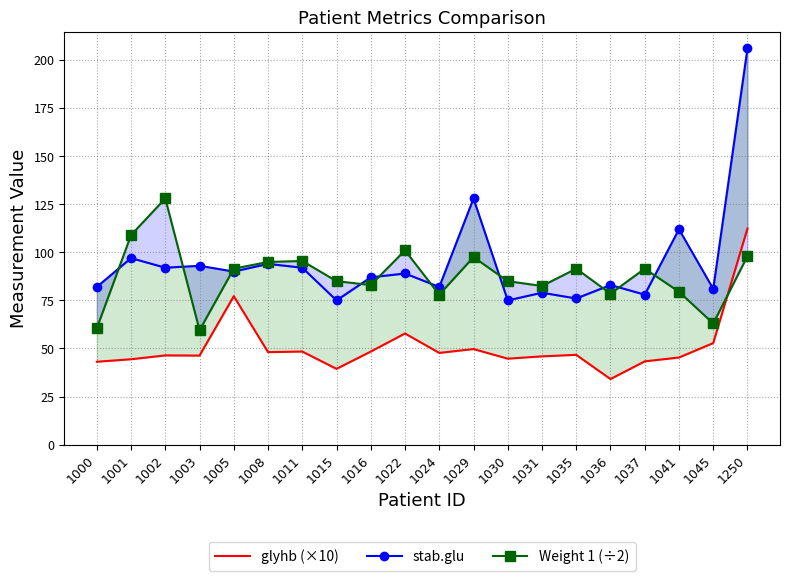

In Weight 1 (÷2), how many points are lower than both neighbors (excluding endpoints)?

6